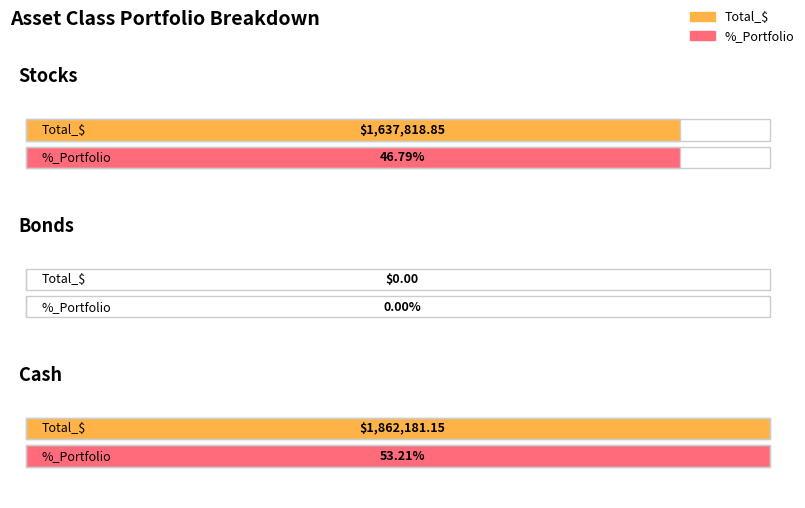

The %_Portfolio series shows 0.0 at Bonds. True or false?

True